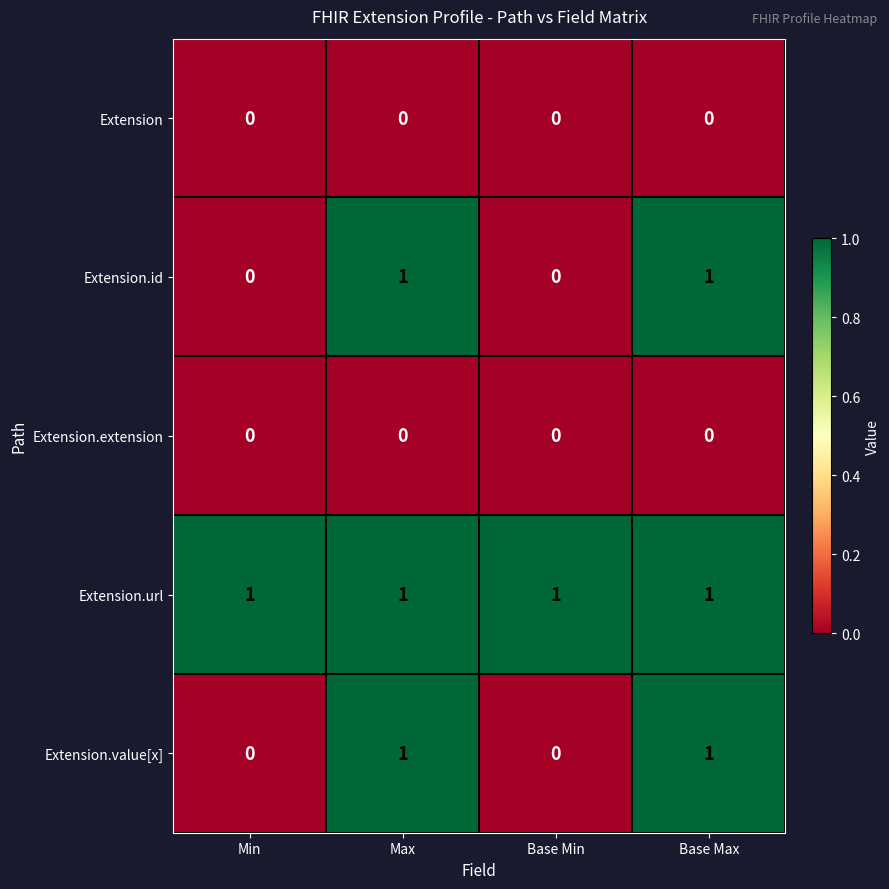

What is the maximum value shown in the chart?

1